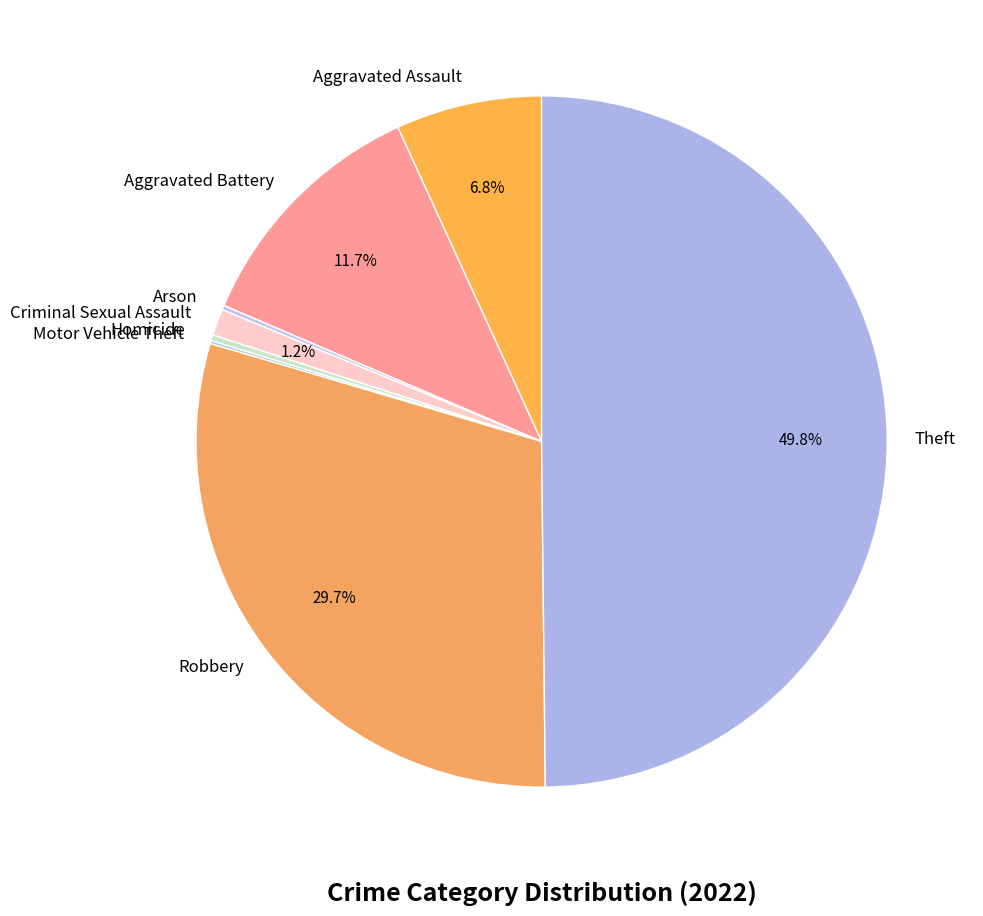

Does Robbery represent more than half of the total?

No